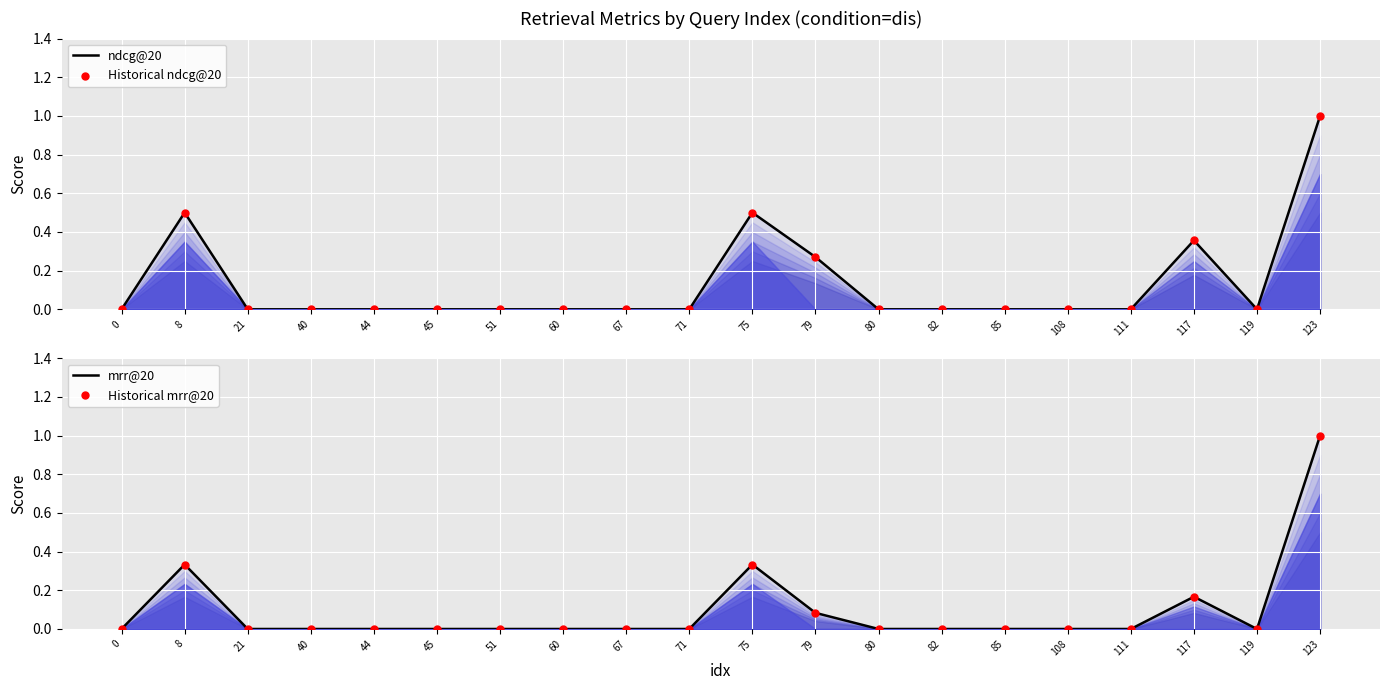

Which series reaches the minimum Y coordinate?

ndcg@20